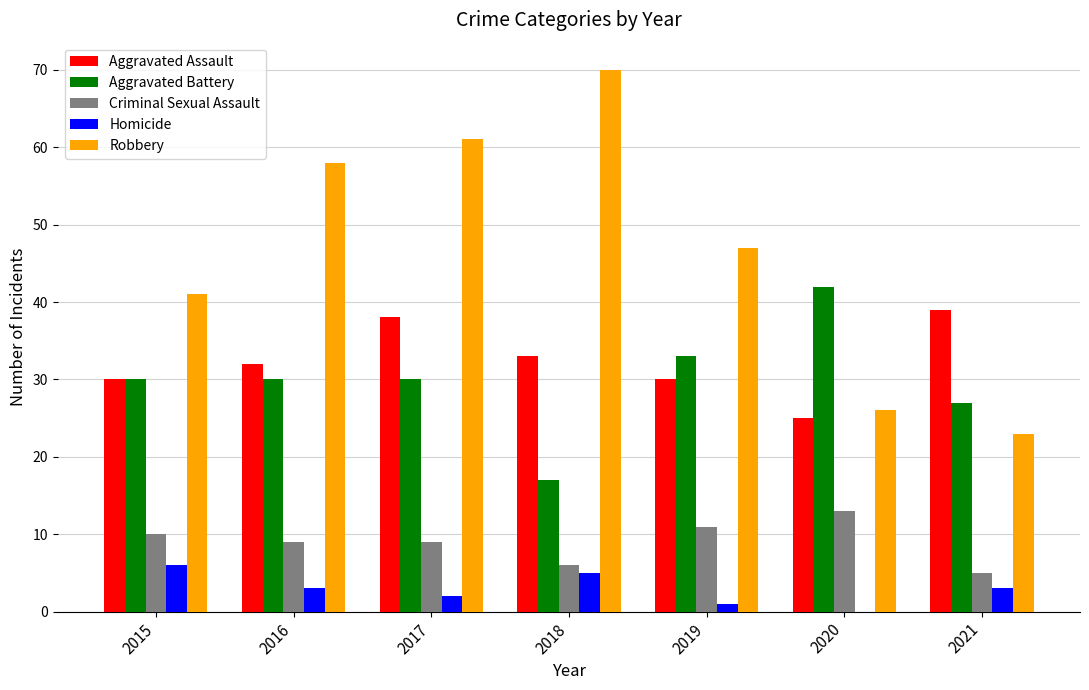

The Aggravated Assault series shows 30 at 2015. True or false?

True